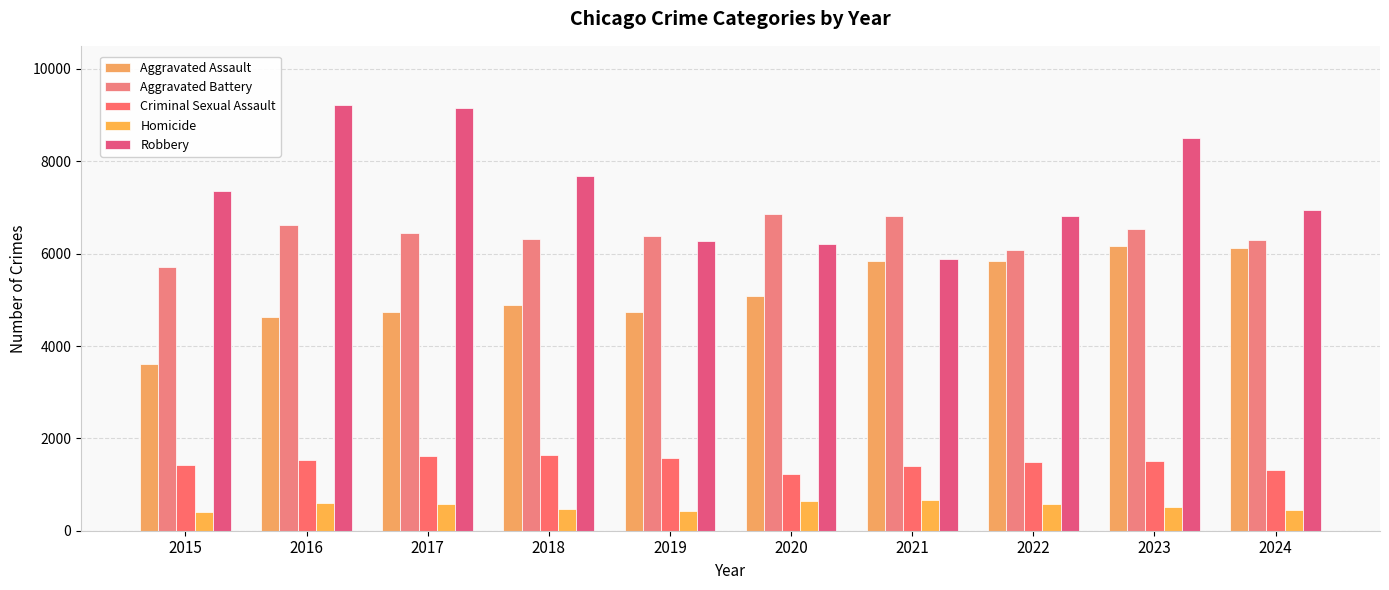

What is the average value of the Robbery series?

7403